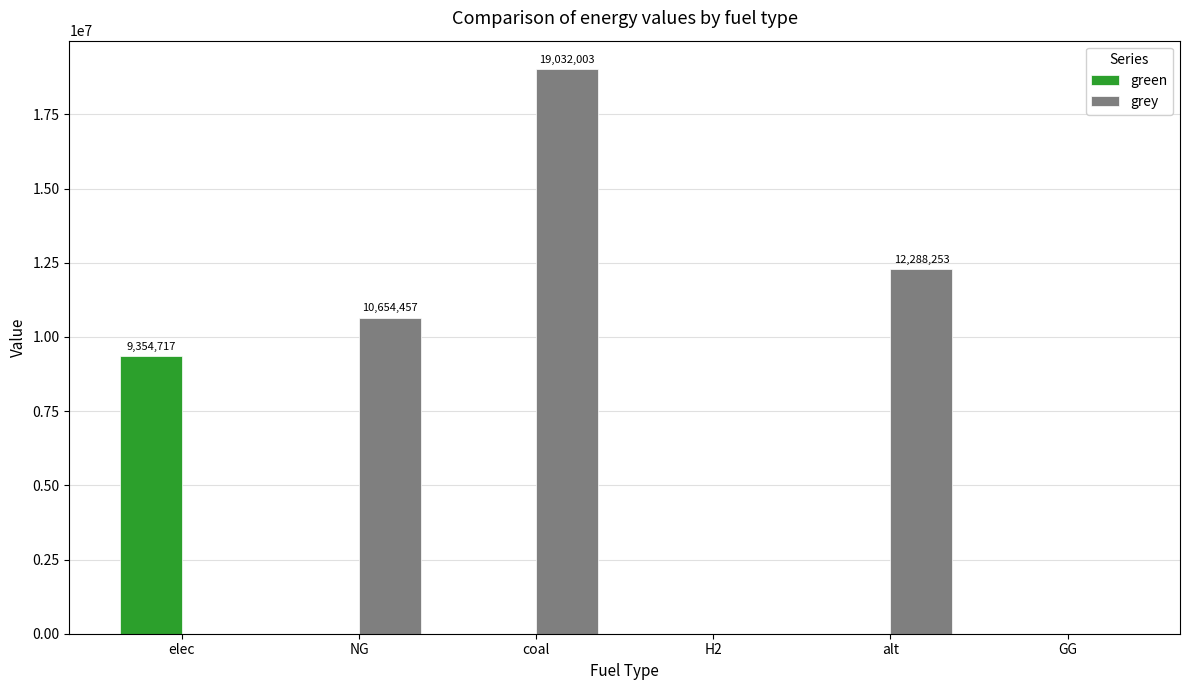

The value of green at elec is 6286425.0. True or false?

False